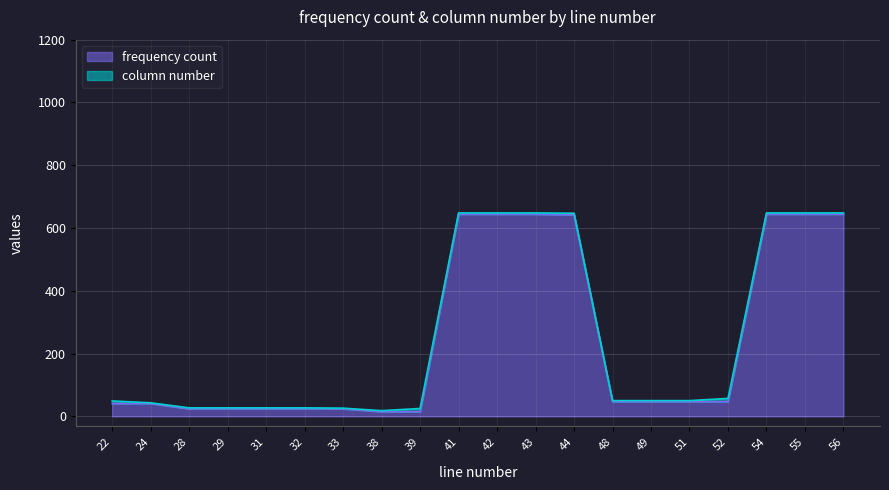

List the labels in order of value, smallest first.

38, 39, 28, 29, 31, 32, 33, 22, 24, 48, 49, 51, 52, 44, 41, 42, 43, 54, 55, 56